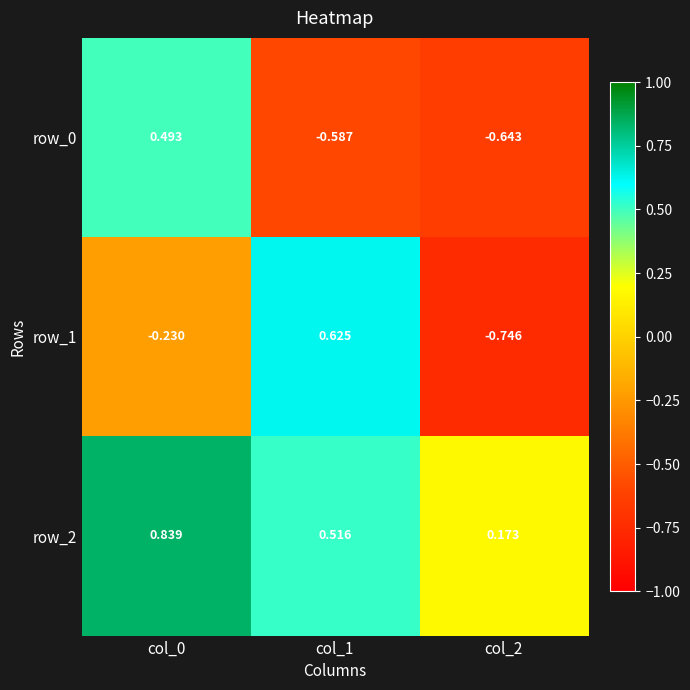

How many values in row_0 are below zero?

2